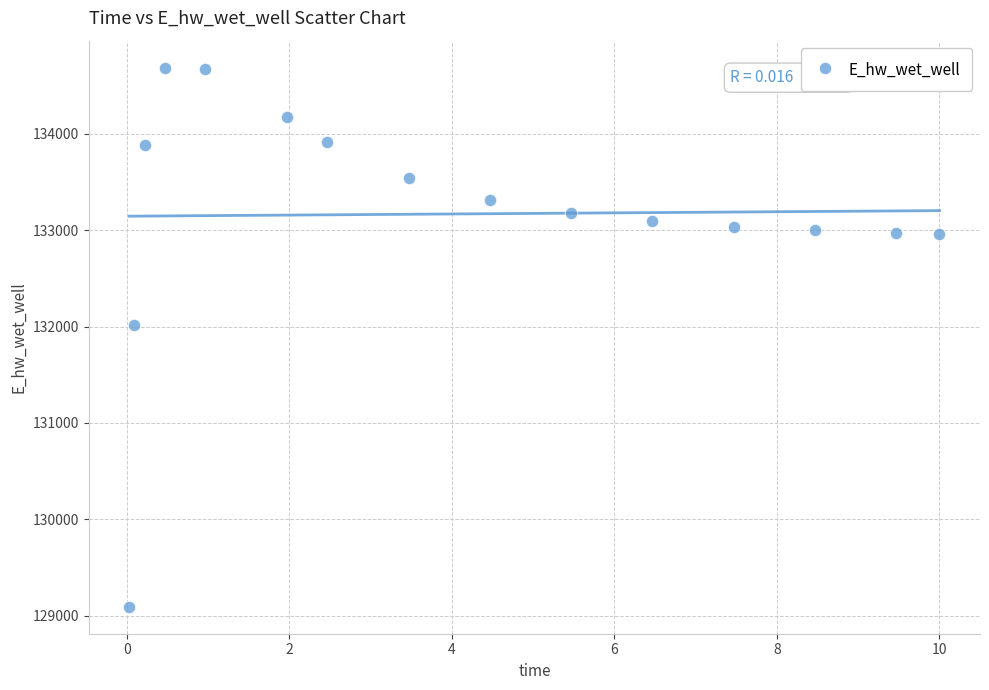

What Y value in the scatter plot is closest to 131889?

132011.1